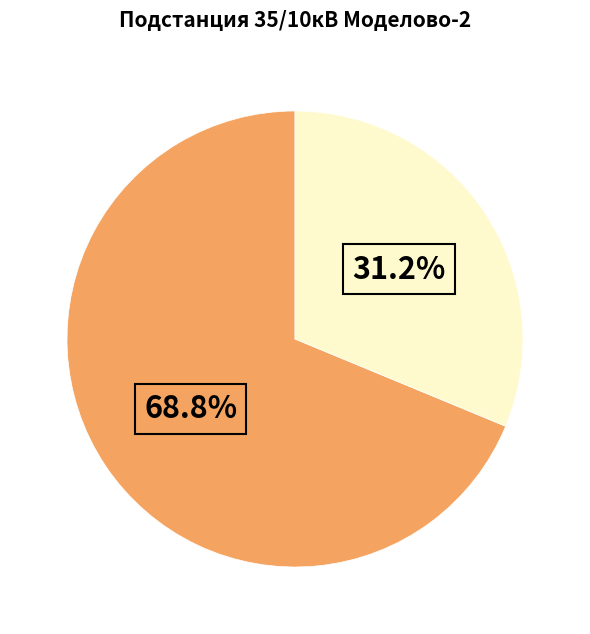

Is there any slice that represents more than half of the pie?

Yes